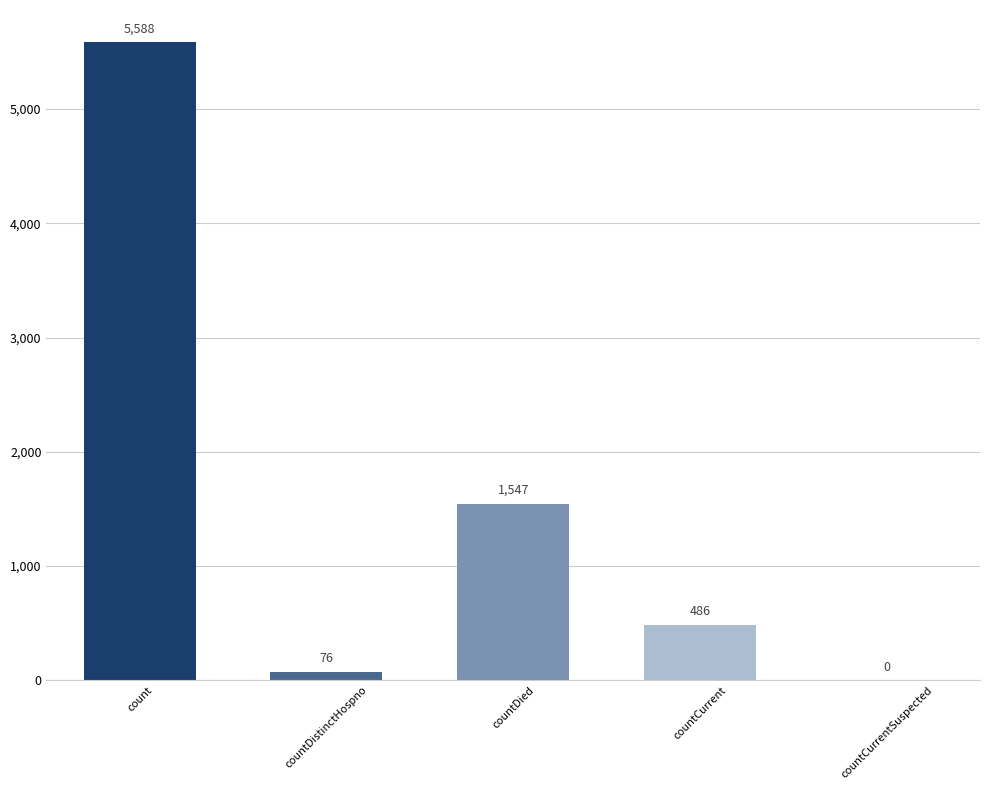

What is the sum of the values at countDied and countCurrentSuspected?

1547